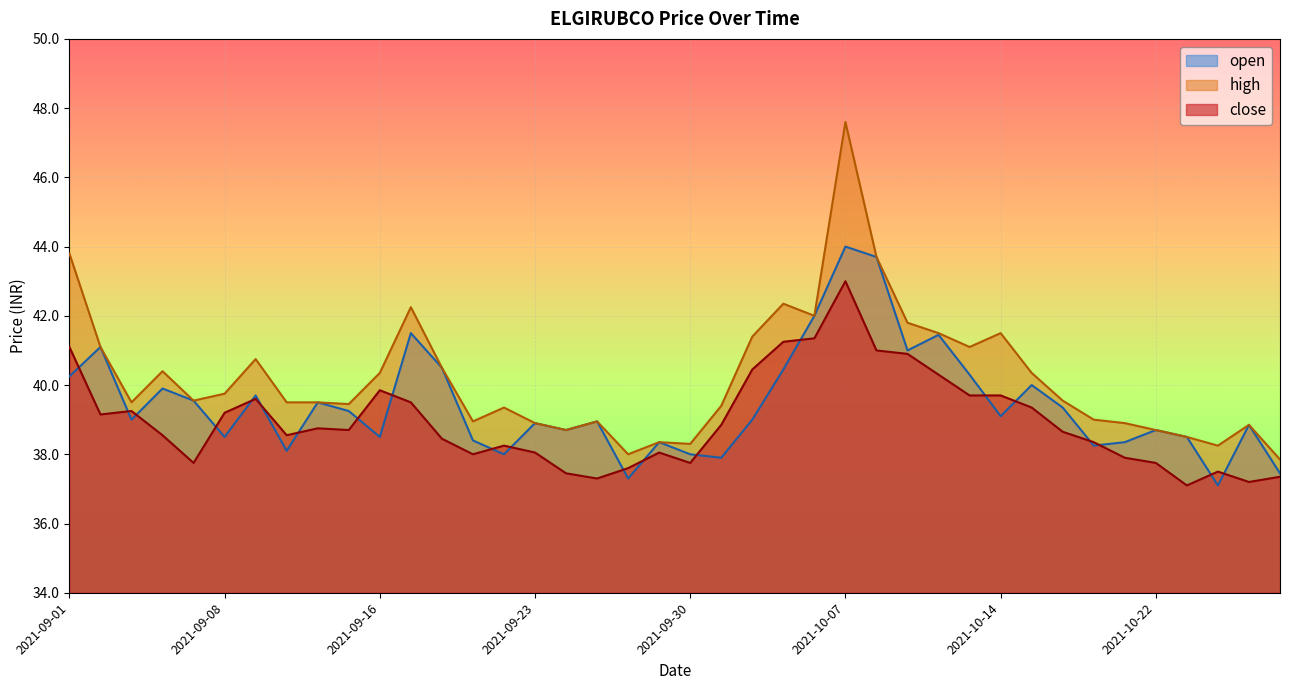

How many series are shown in this chart?

3